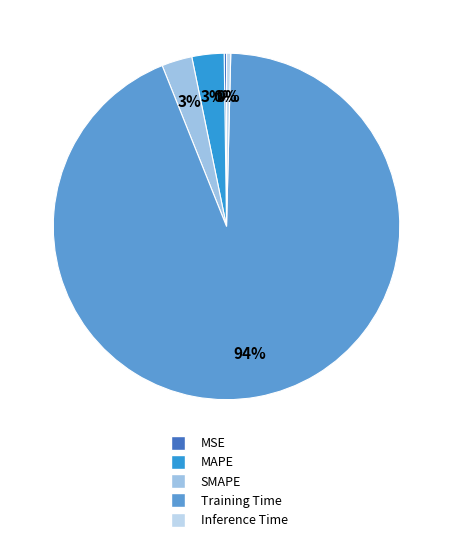

Is Inference Time the majority of the pie?

No